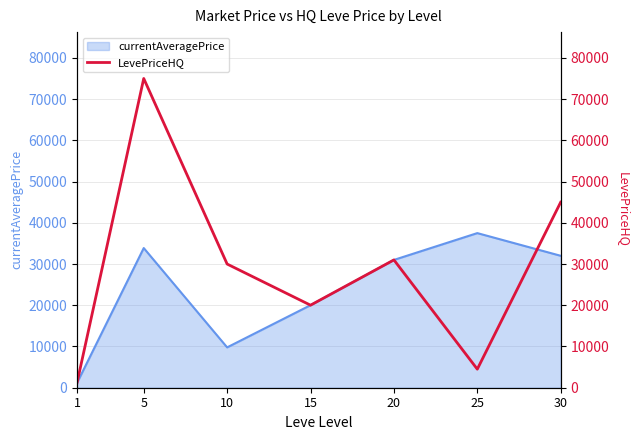

Is it true that the value at 25 is 1661?

False